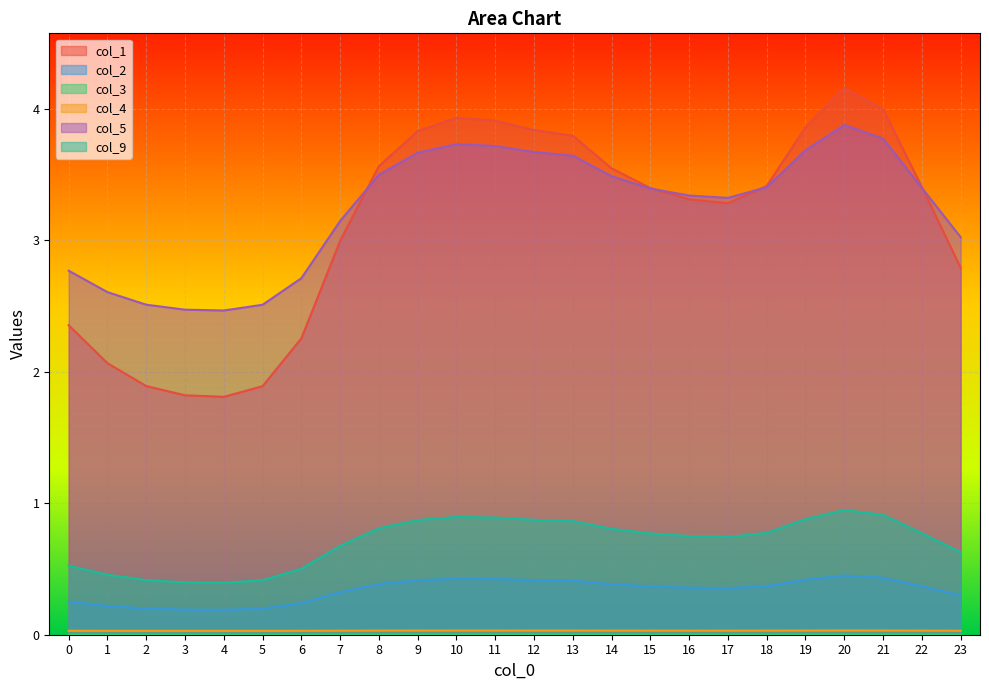

Which category has the highest value in the col_2 series?

20